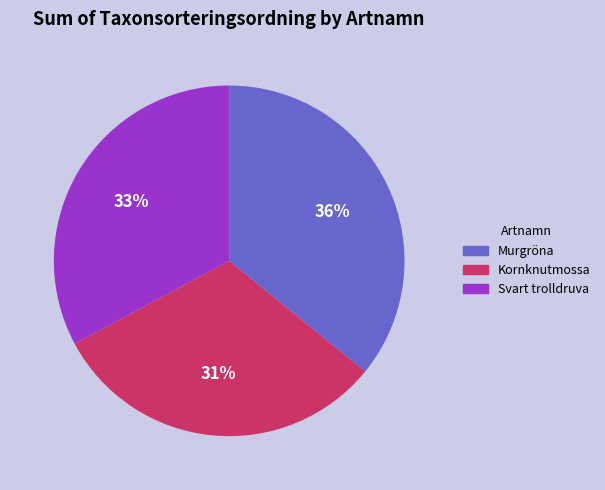

Approximately how many times larger is the value at Svart trolldruva compared to Kornknutmossa?

1.1